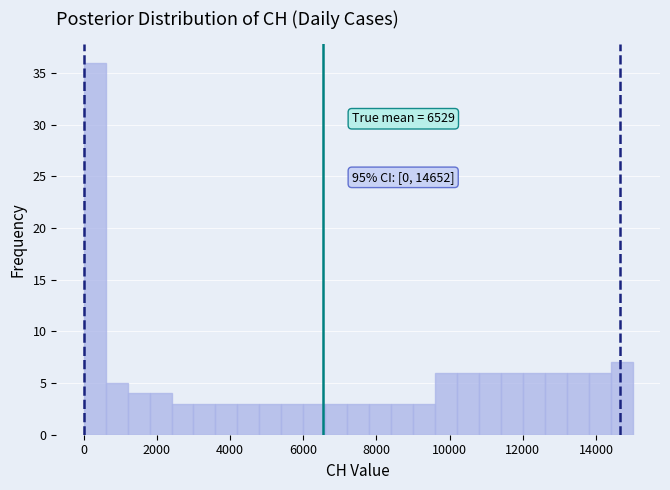

Read against the x-axis, roughly where is the centre of the tallest bar?

400